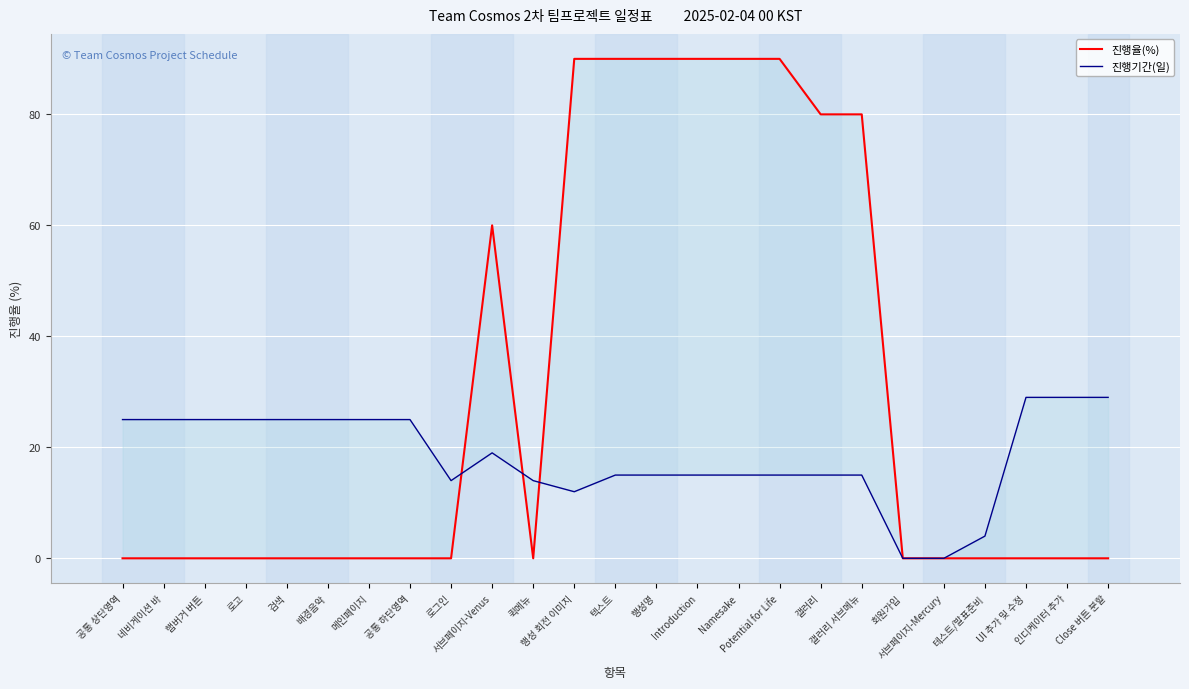

List the labels in order of 진행기간(일) value, smallest first.

회원가입, 서브페이지-Mercury, 테스트/발표준비, 행성 회전 이미지, 로그인, 퀵메뉴, 텍스트, 행성명, Introduction, Namesake, Potential for Life, 갤러리, 갤러리 서브메뉴, 서브페이지-Venus, 공통 상단영역, 네비게이션 바, 햄버거 버튼, 로고, 검색, 배경음악, 메인페이지, 공통 하단영역, UI 추가 및 수정, 인디케이터 추가, Close 버튼 분할